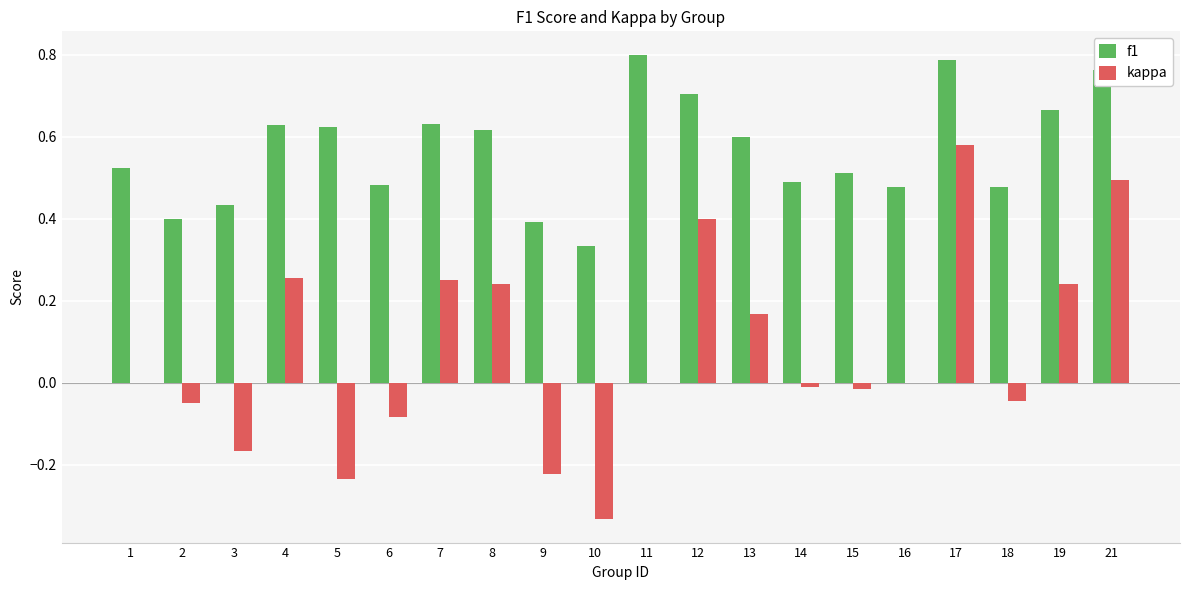

Is the value of f1 at 9 greater than the value of kappa at 6?

Yes